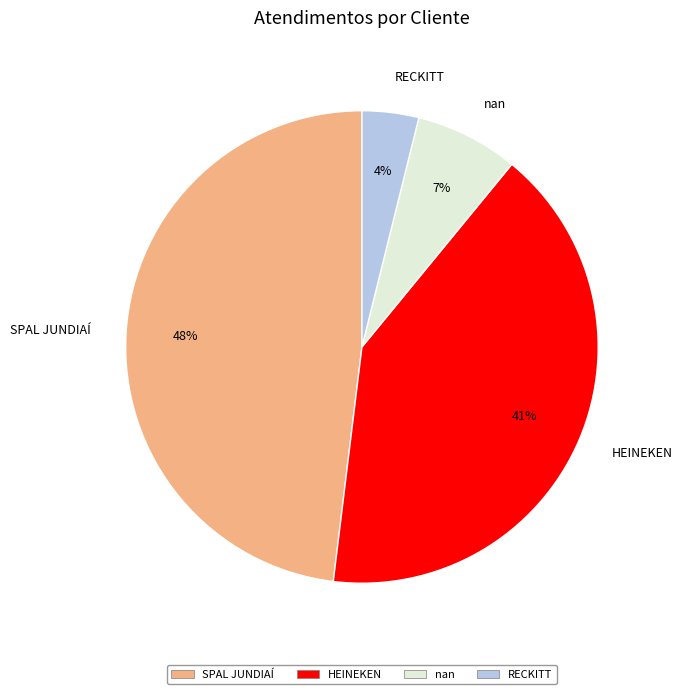

Which category has the smallest portion of the pie?

RECKITT